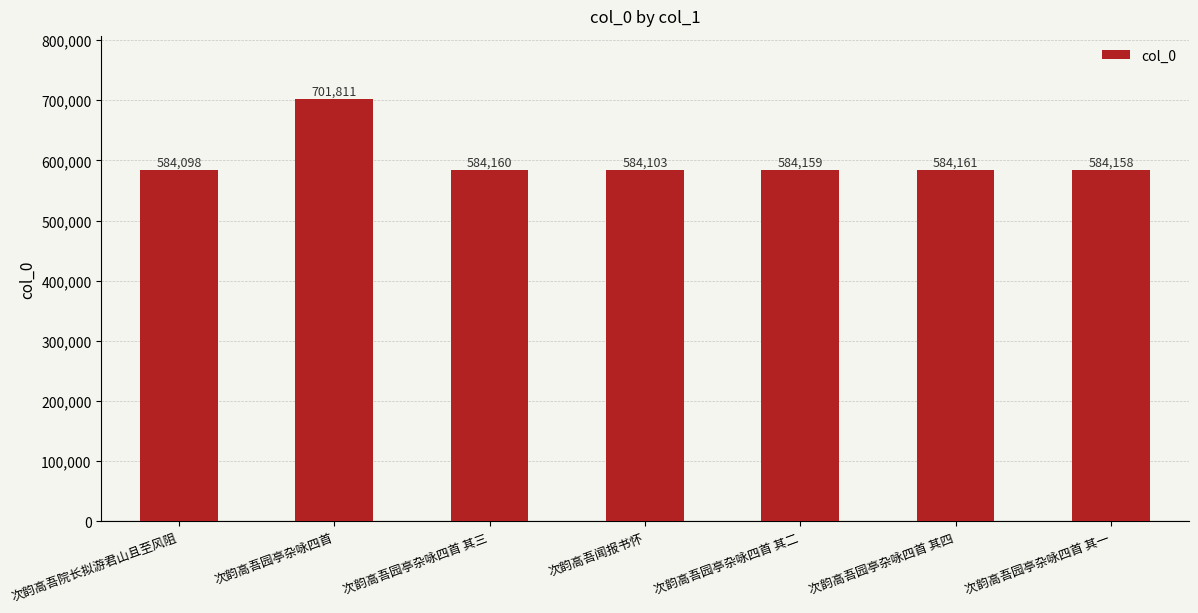

What is the difference between the maximum and second lowest values?

117708